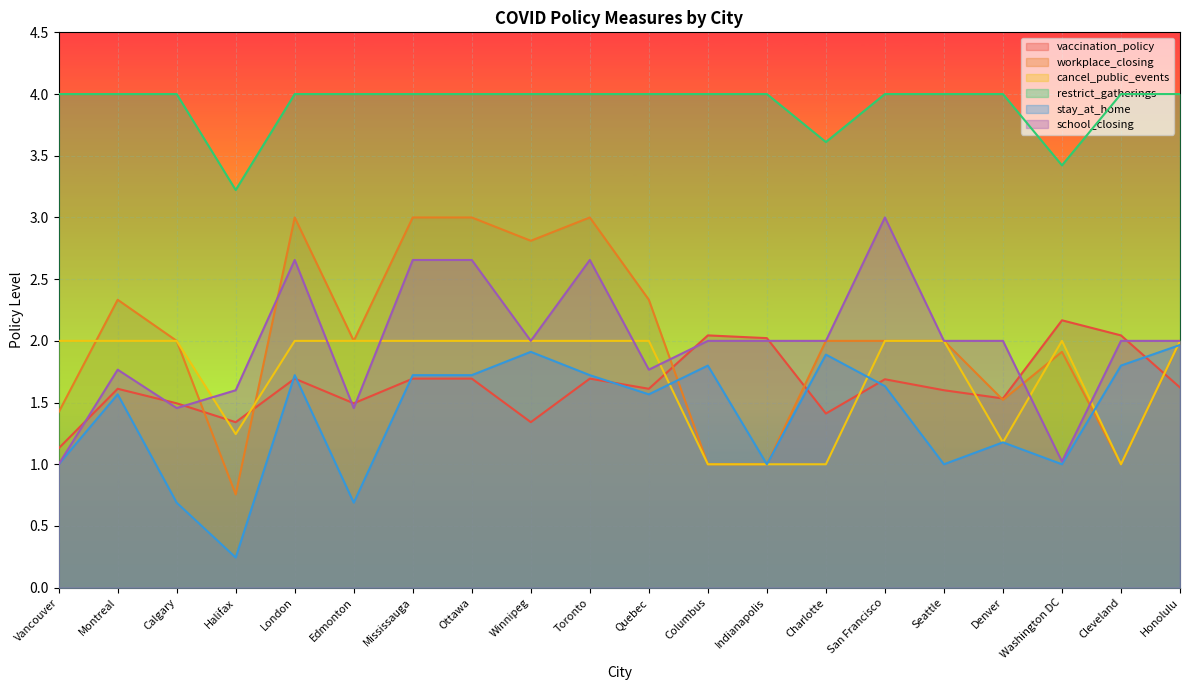

Where is the first local minimum for restrict_gatherings?

Halifax